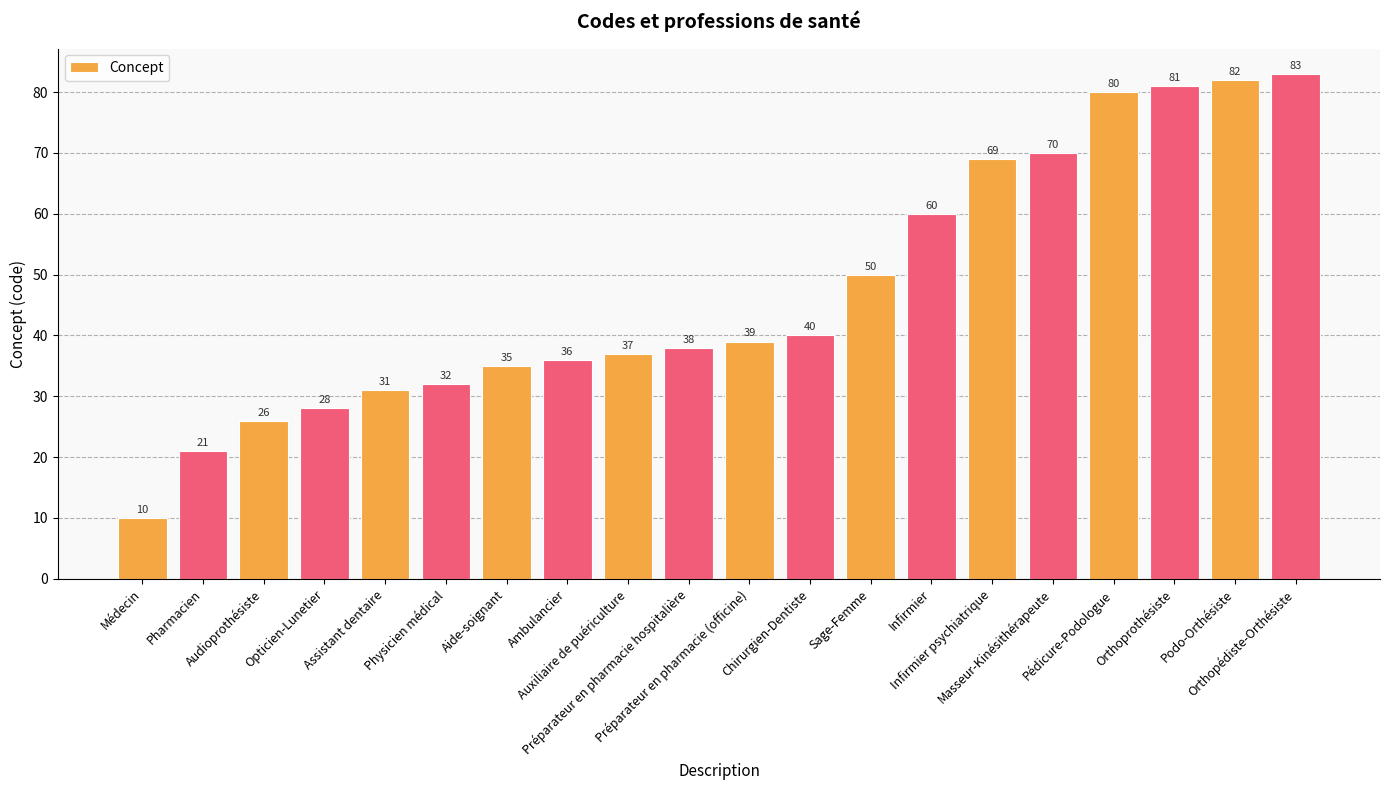

What is the difference between the maximum and minimum values?

73